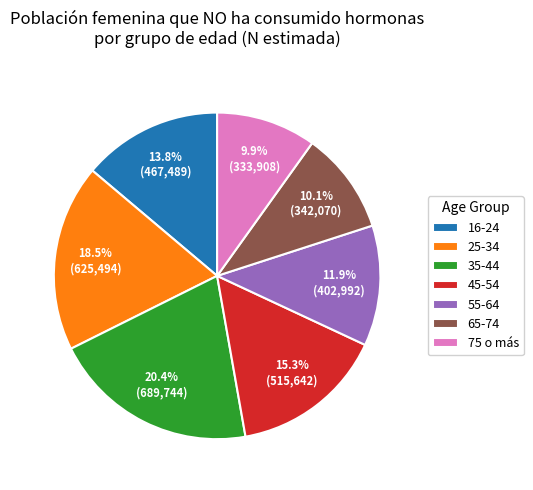

Which slice is the largest?

35-44